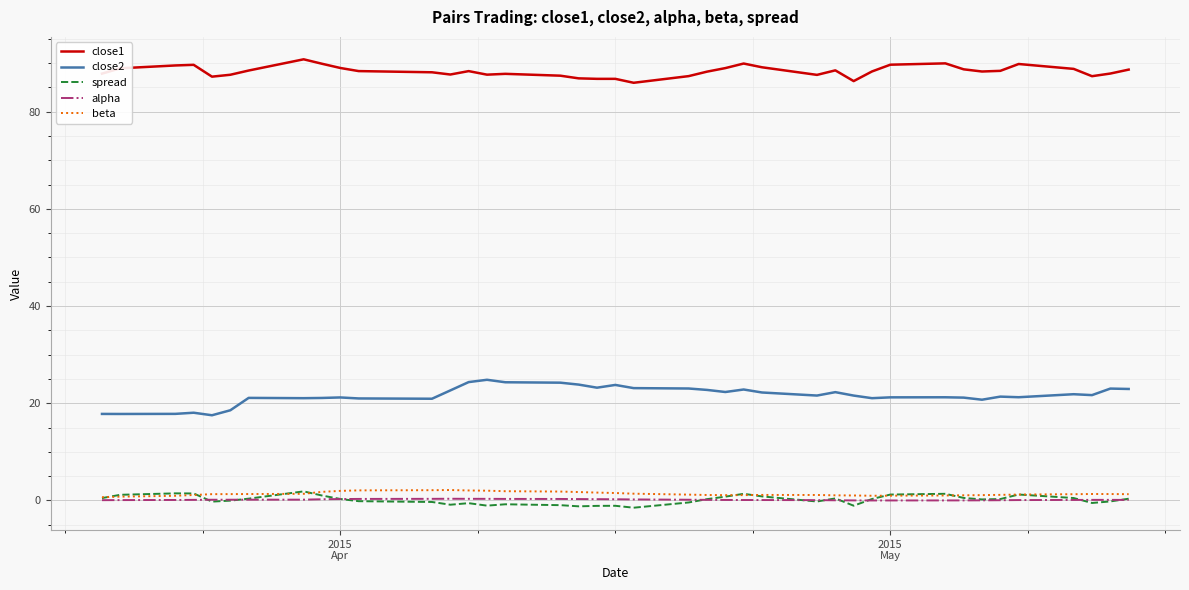

What is the greatest value displayed?

90.8